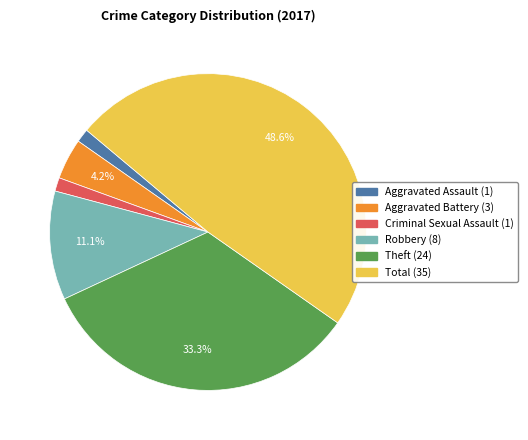

What is the largest slice in the pie chart?

Total